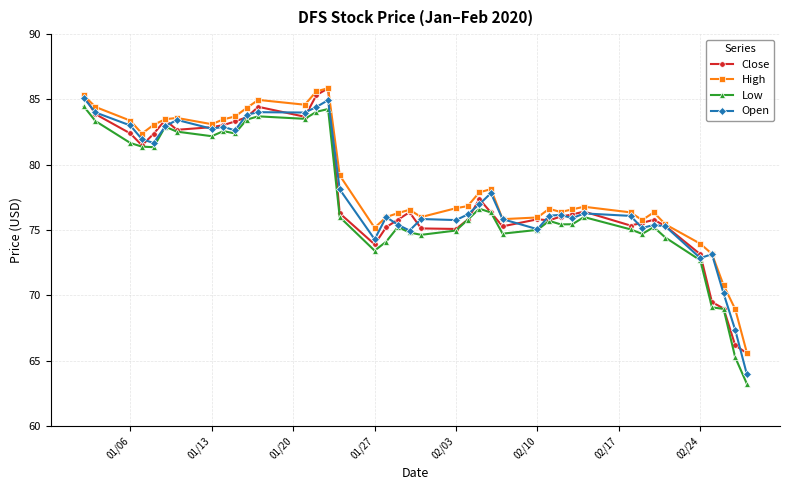

Which series has the widest spread of values?

Low